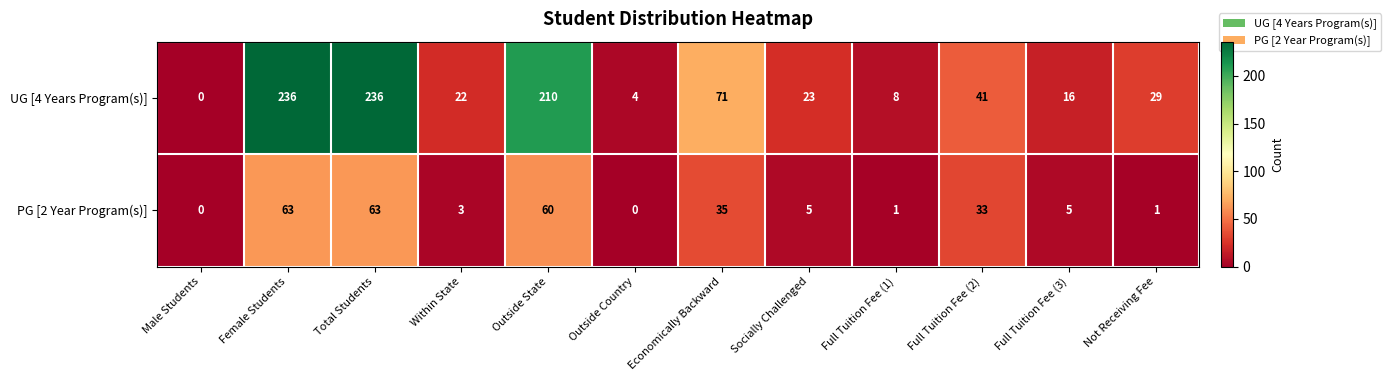

Which series changed the most between Outside State and Full Tuition Fee (3)?

UG [4 Years Program(s)]